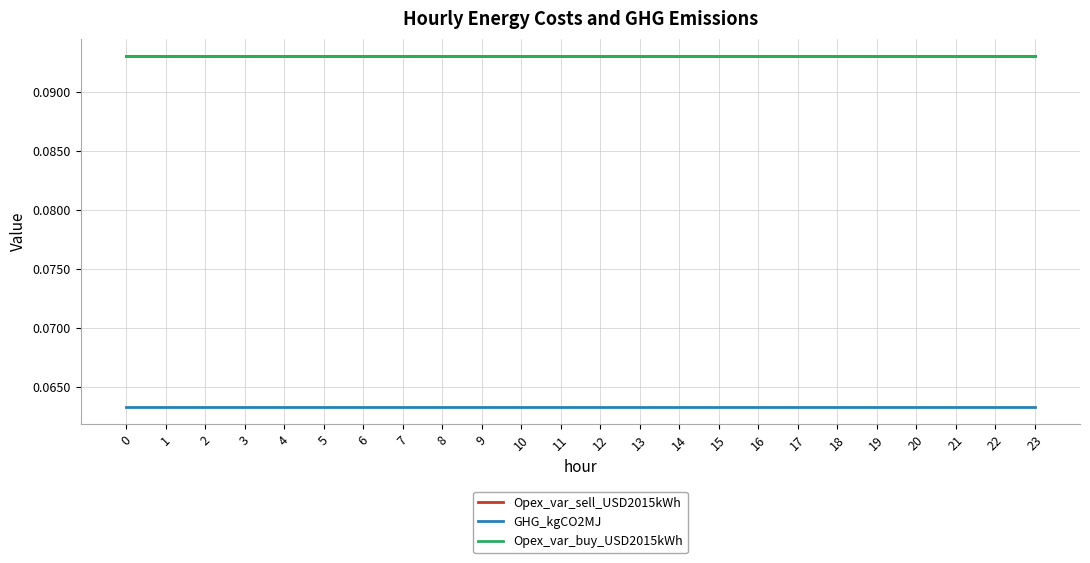

True or false: Opex_var_sell_USD2015kWh and Opex_var_buy_USD2015kWh cross at least once.

False